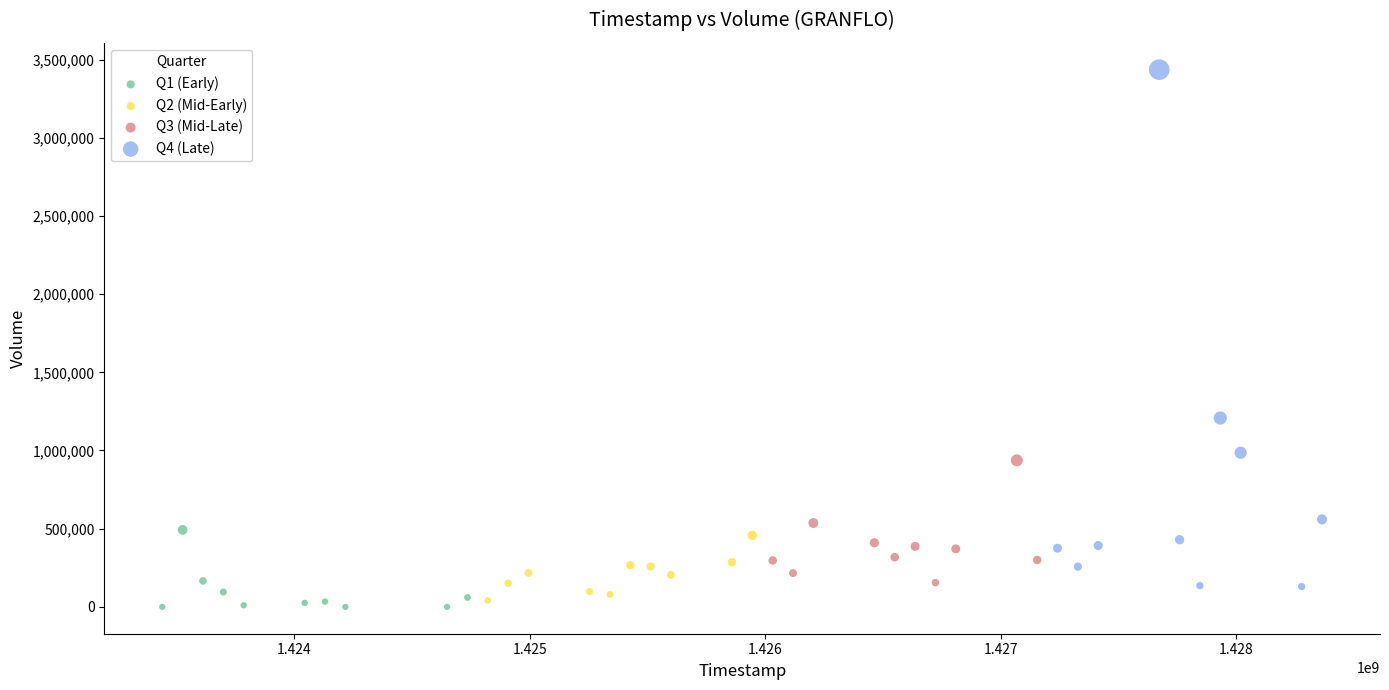

Which series has the largest Y range (max minus min)?

Q4 (Late)